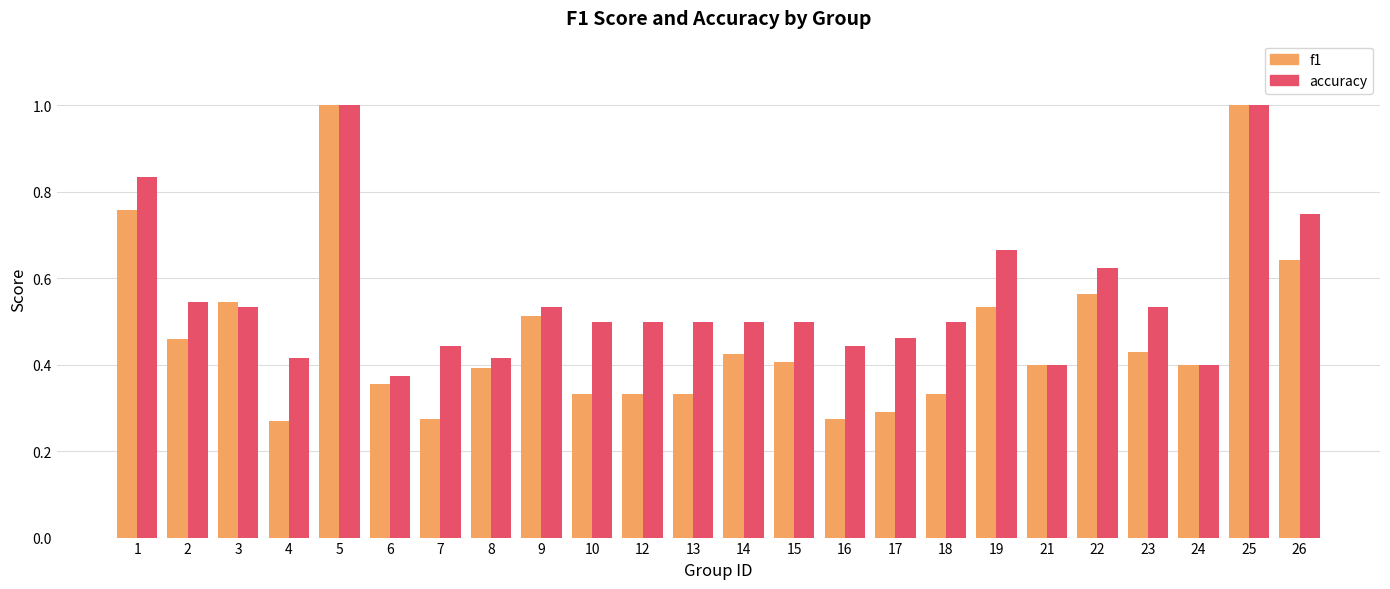

Count the number of categories in the chart.

24